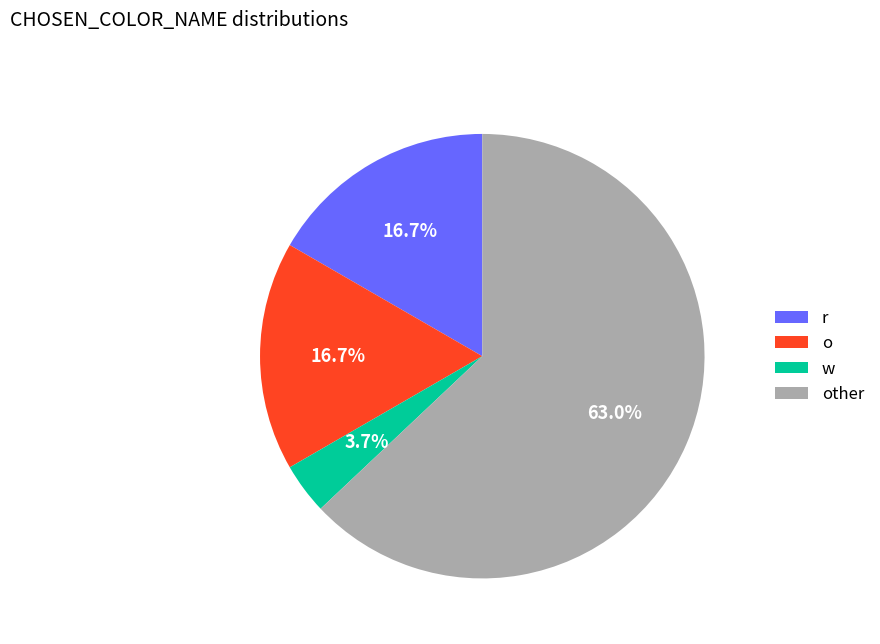

Count the number of slices in the pie.

4